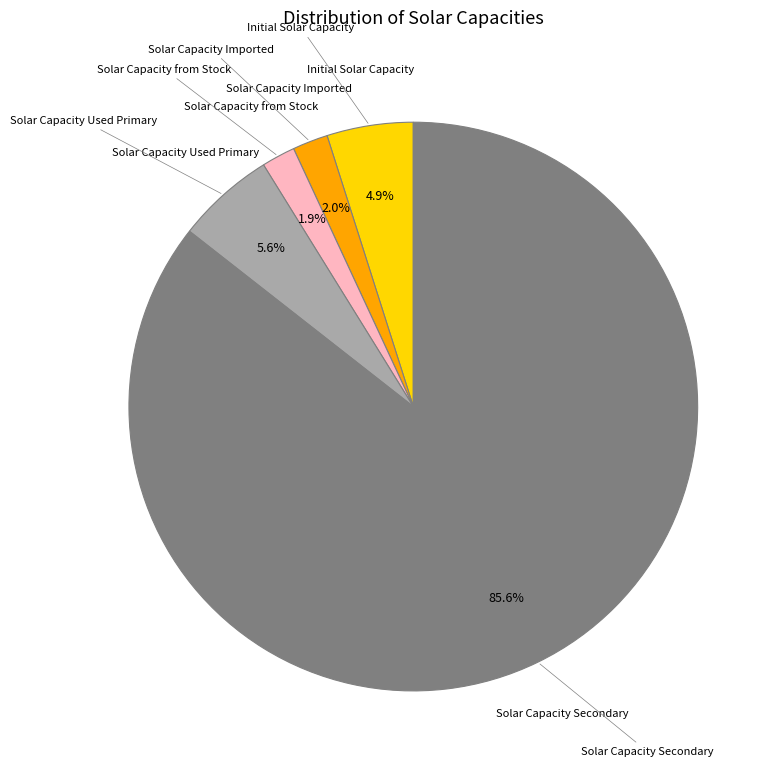

Does any single category account for the majority?

Yes